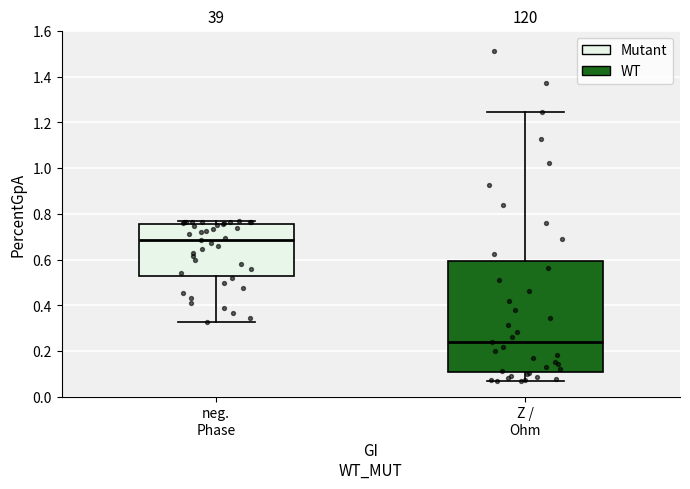

Comparing the boxes themselves (not the whiskers), which one is the tallest?

Z / Ohm